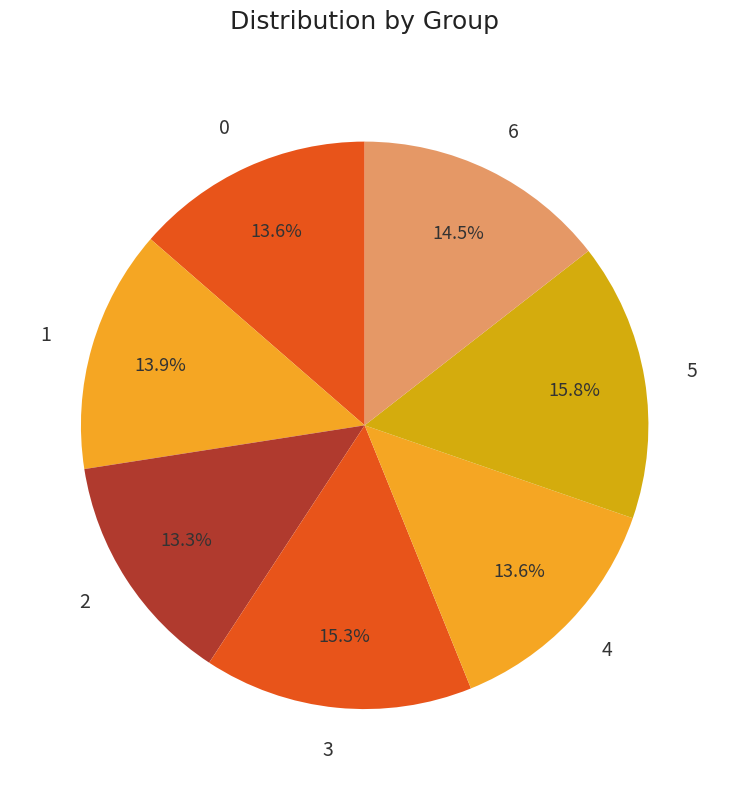

Combined, do 5 and 4 account for over 50%?

No